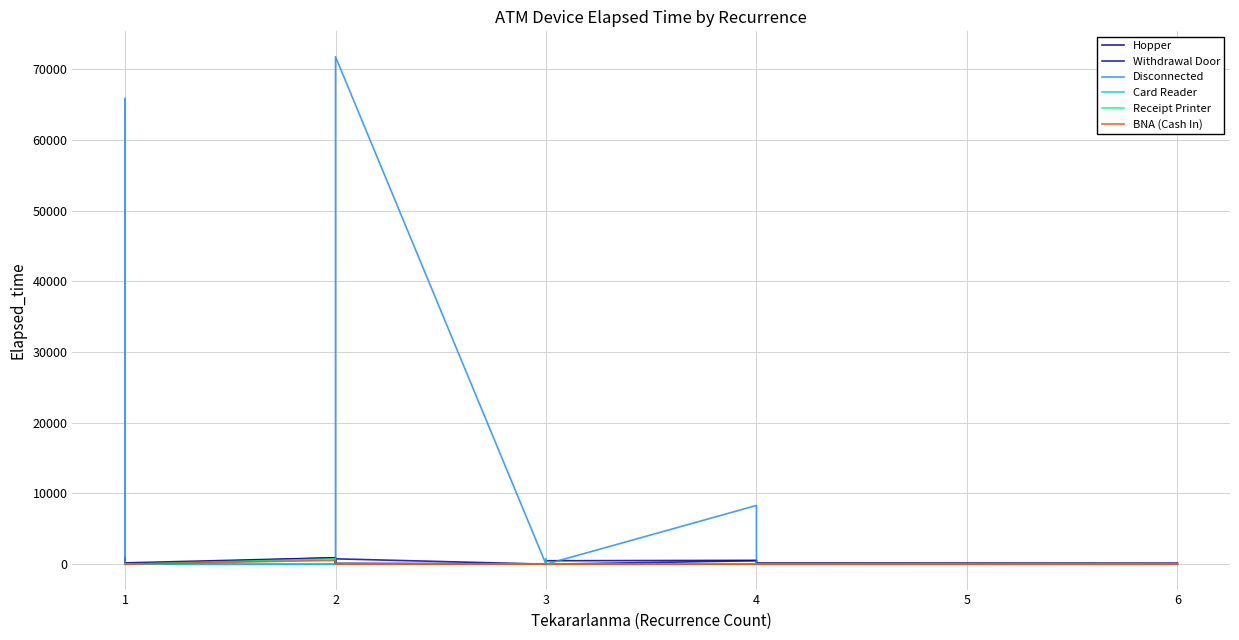

True or false: BNA (Cash In) and Withdrawal Door cross at least once.

False